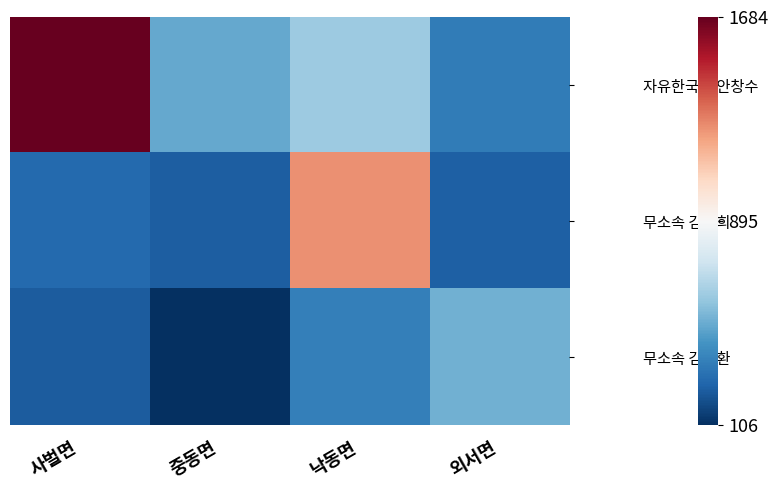

Which series changed the most between 사벌면 and 낙동면?

자유한국당 안창수